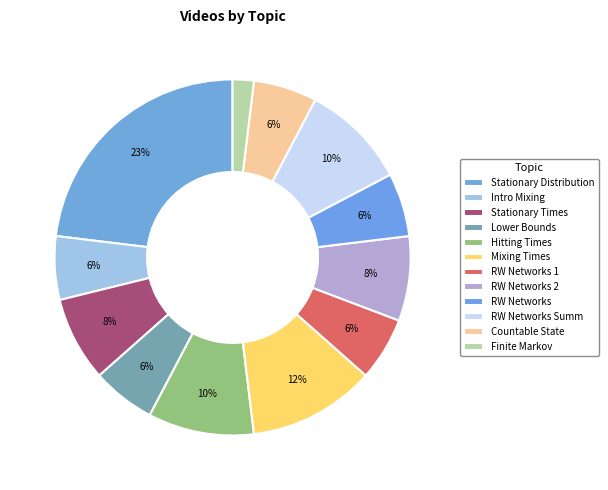

True or false: Hitting Times accounts for 10% of the total.

True